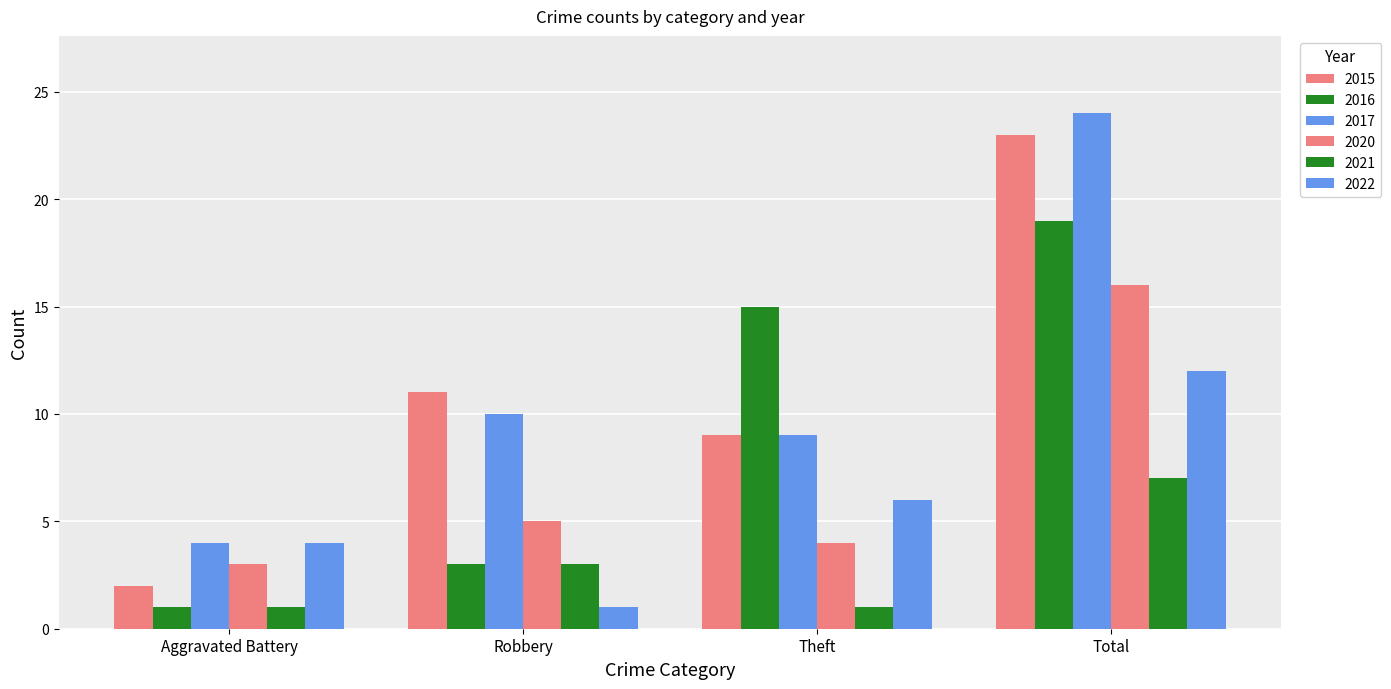

How many bars are there in each group?

6